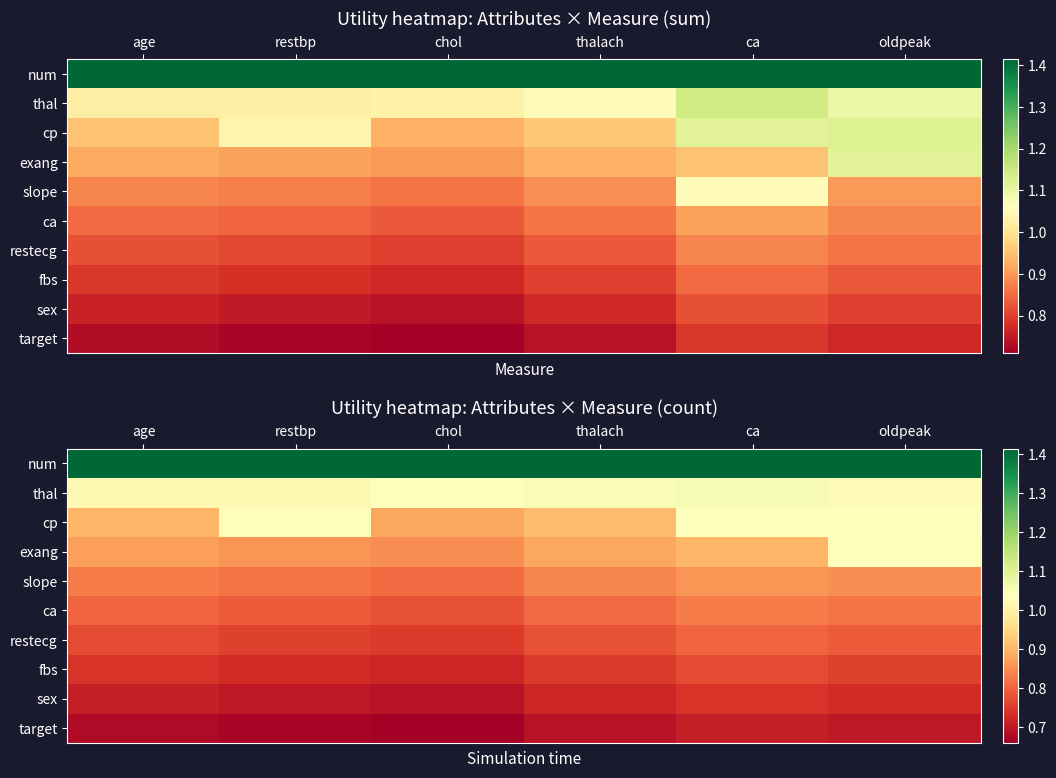

The restecg series shows 0.3 at restbp. True or false?

False